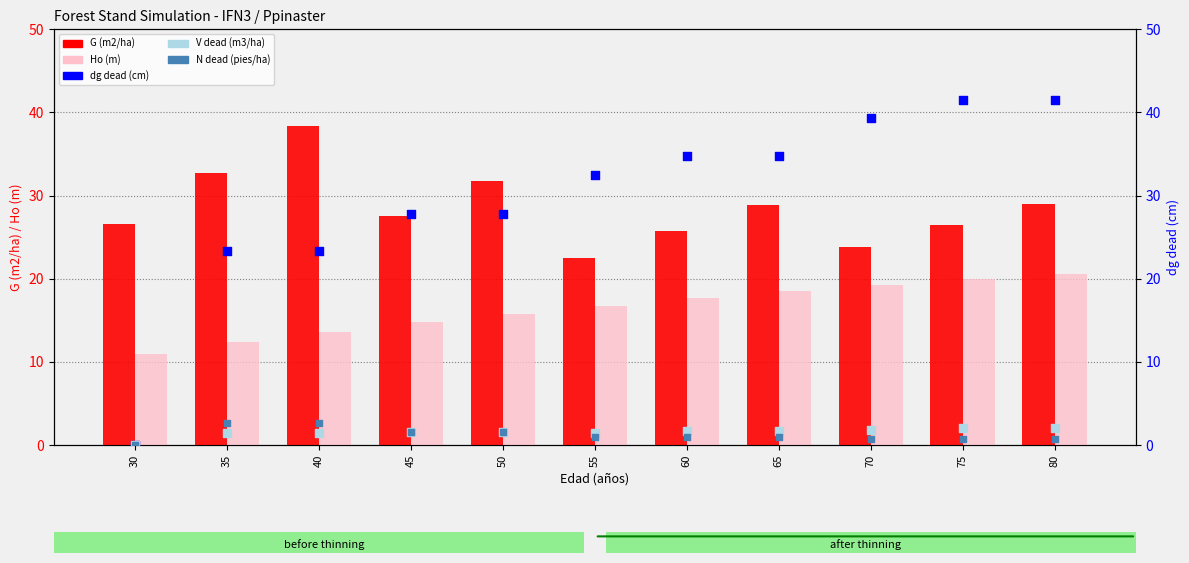

Which series has the largest Y range (max minus min)?

dg dead (cm)